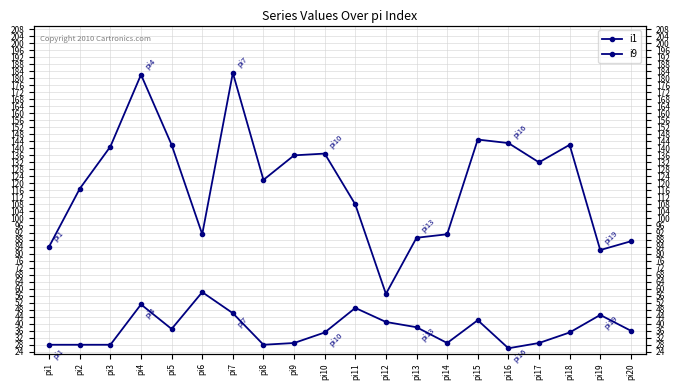

At which label does i9 first exceed 132?

pi3